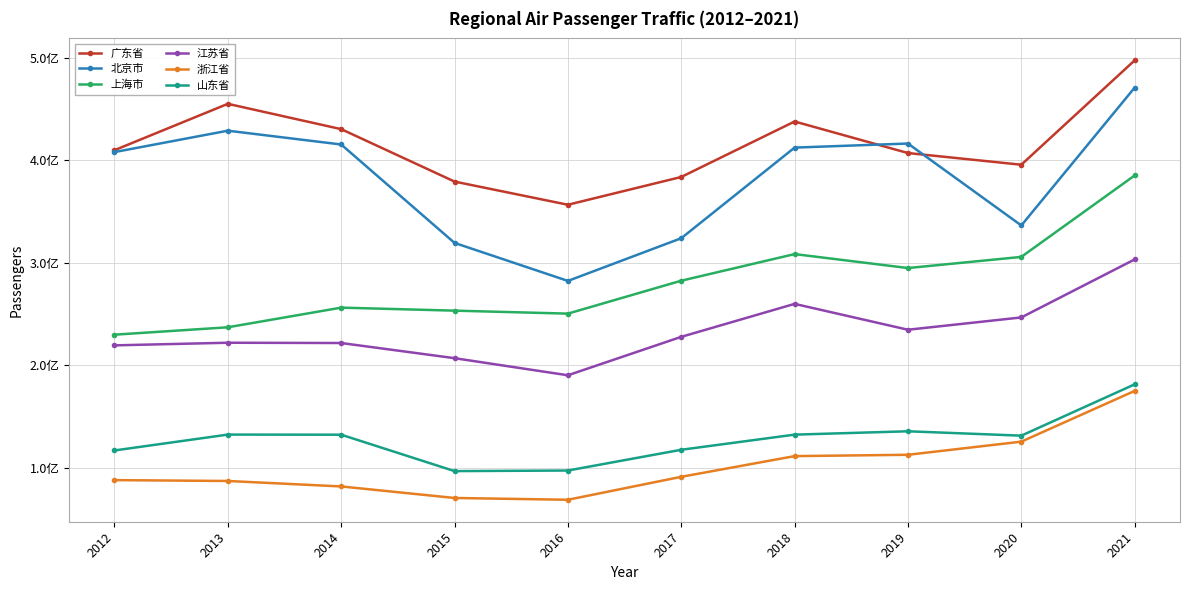

Which series has the widest spread of values?

北京市